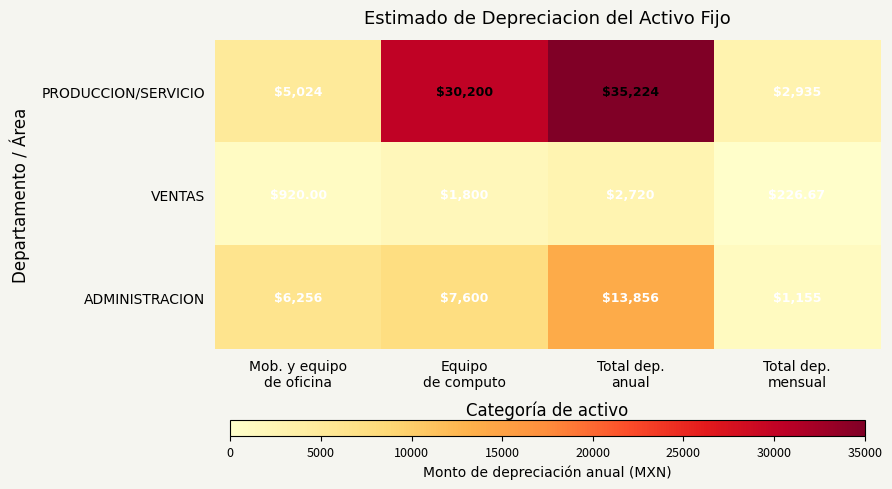

Which series has the largest total across all categories?

PRODUCCION/SERVICIO